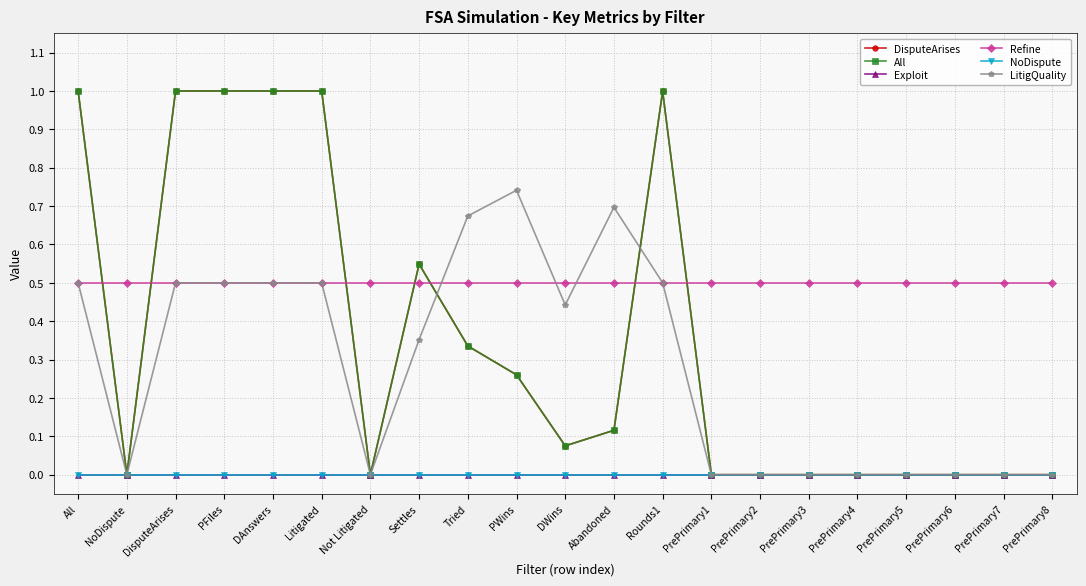

The All series shows 1.6 at DisputeArises. True or false?

False